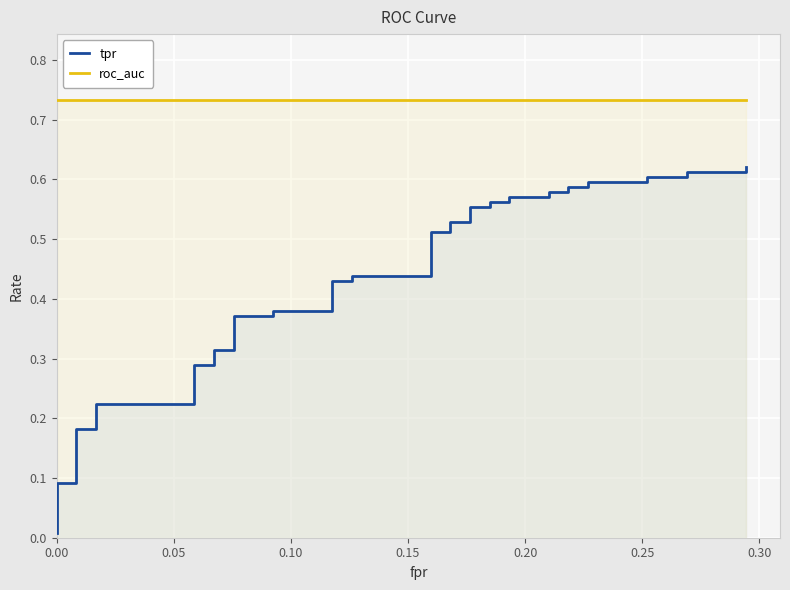

At how many categories does at least one series exceed 0?

40